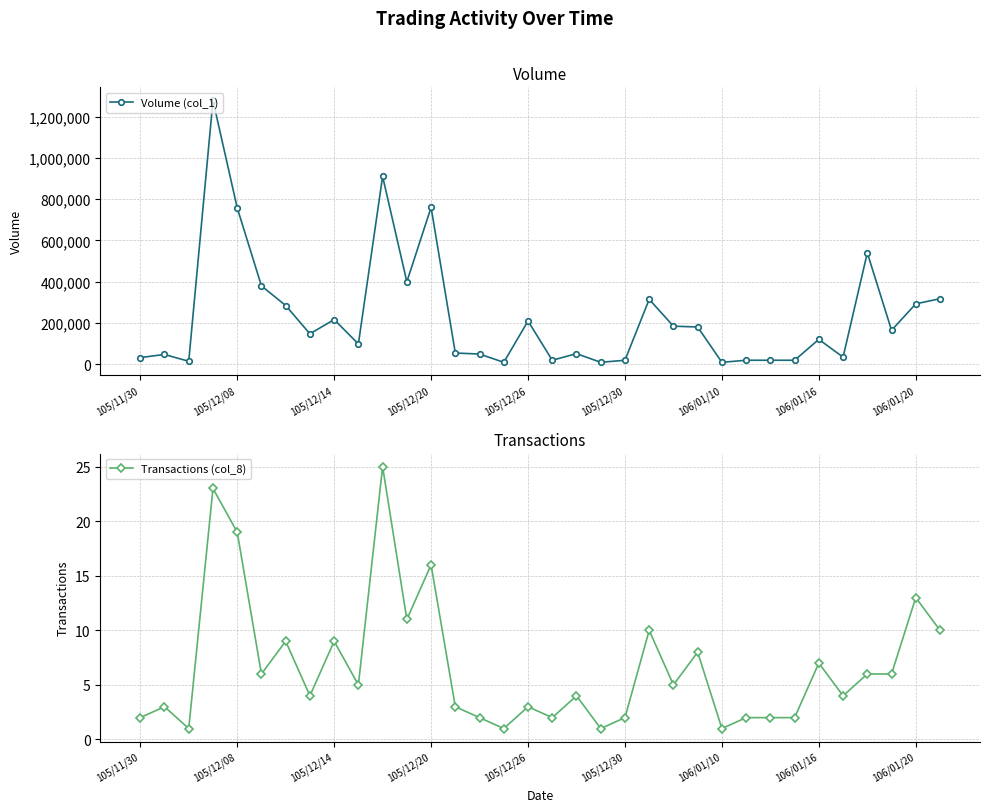

Reading left to right, extract all data points from this chart.

Volume (col_1): 33000	48000	15000	1278000	758000	380000	285000	148000	217000	99000	910000	400000	760000	55000	50000	10000	210000	20000	52000	10000	20000	315000	185000	181000	10000	20000	20000	20000	121000	35000	540000	165000	293000	318000
Transactions (col_8): 2	3	1	23	19	6	9	4	9	5	25	11	16	3	2	1	3	2	4	1	2	10	5	8	1	2	2	2	7	4	6	6	13	10